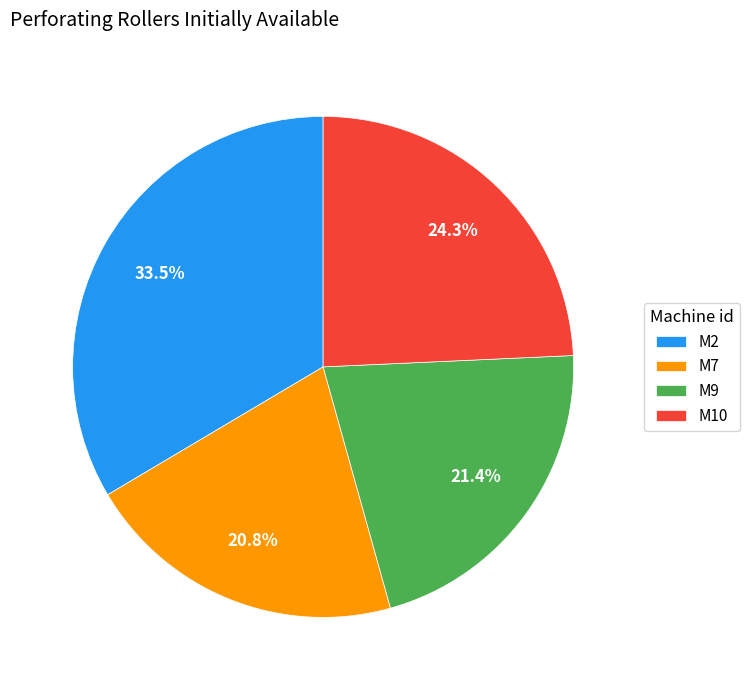

Is it true that M10 is 24% of the pie?

True